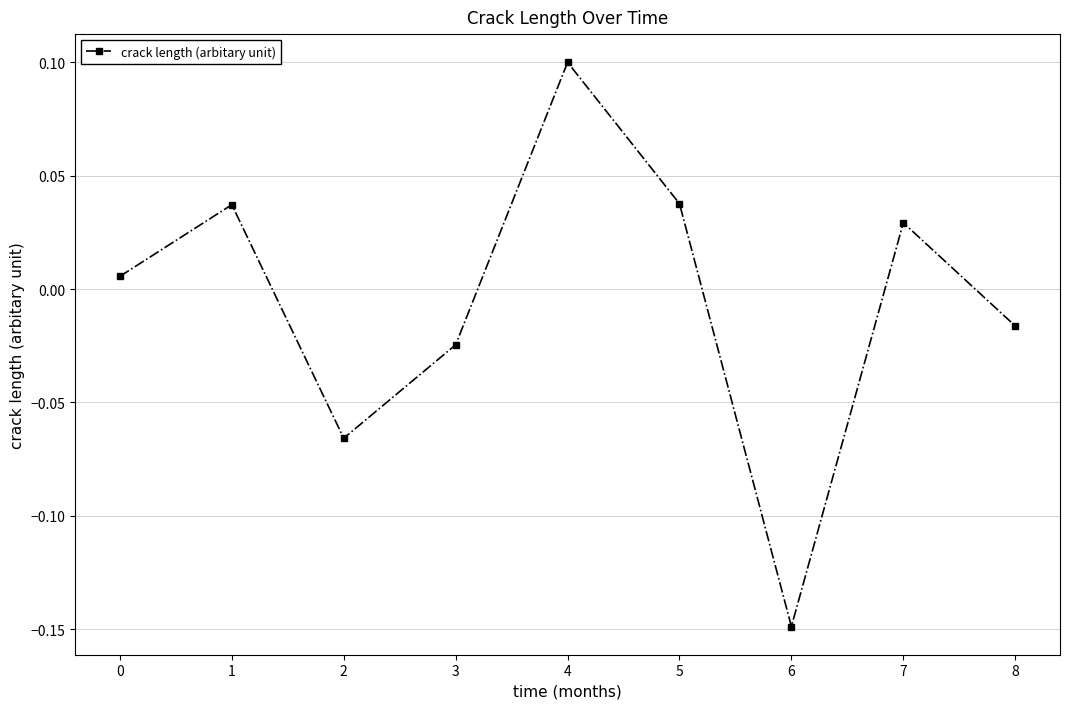

What is the maximum value shown in the chart?

0.1